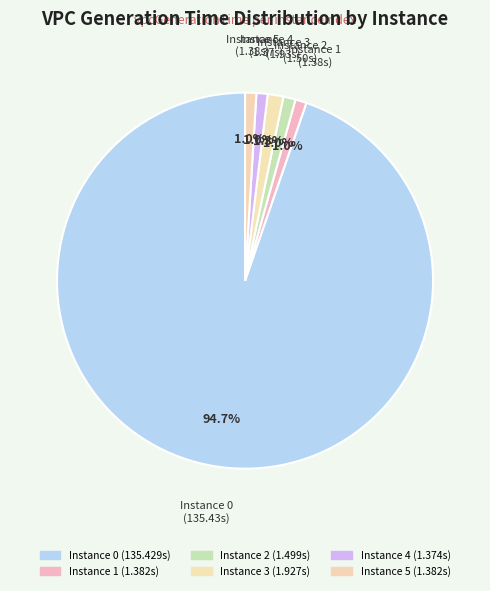

How many segments does this pie chart have?

6